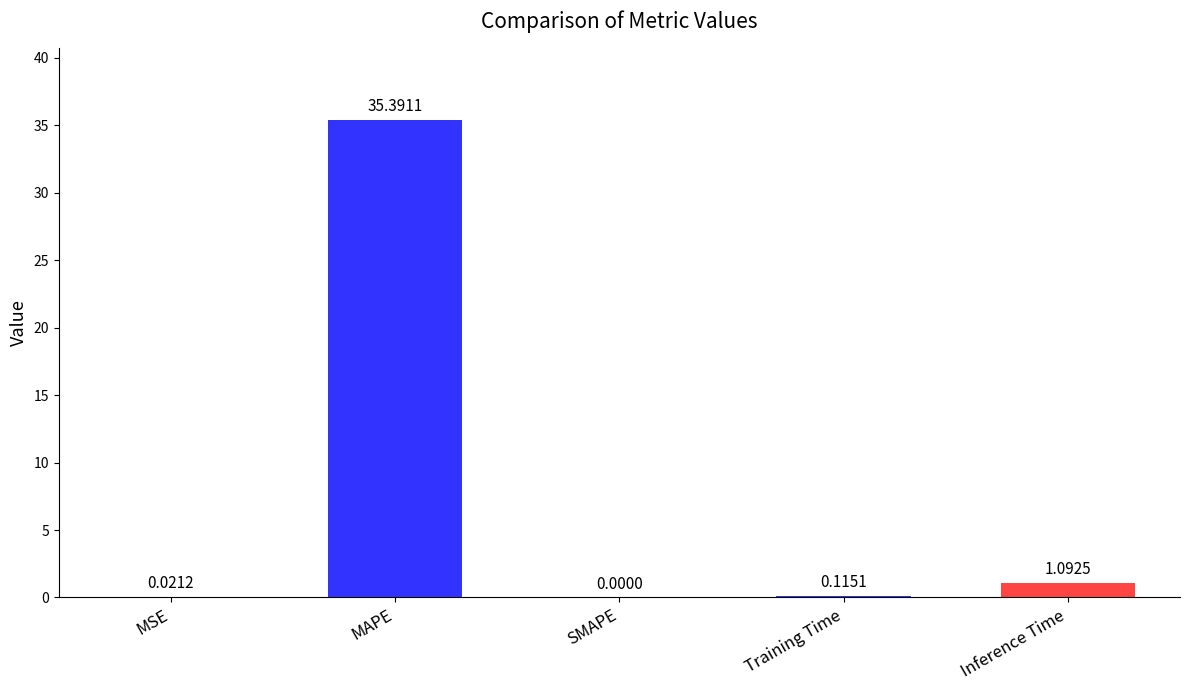

What is the sum of the values at MAPE and SMAPE?

35.4